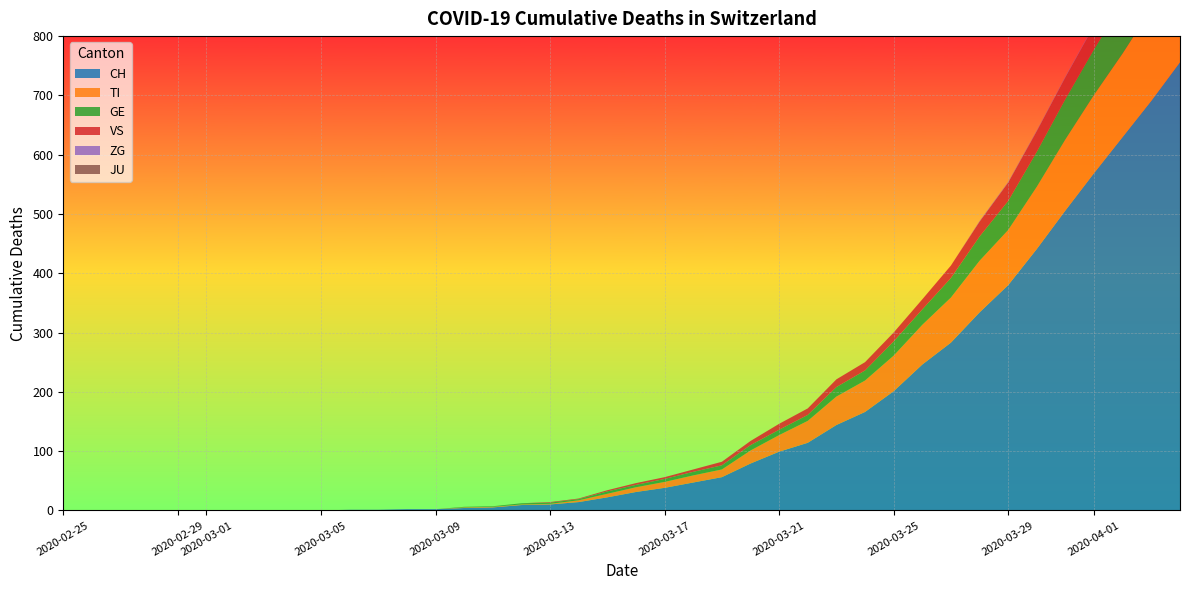

Reading left to right, extract all data points from this chart.

CH: 0=0	1=0	2=0	3=0	4=0	5=0	6=0	7=0	8=0	9=0	10=1	11=1	12=2	13=2	14=4	15=5	16=9	17=10	18=14	19=22	20=31	21=38	22=47	23=56	24=79	25=99	26=114	27=144	28=166	29=201	30=246	31=283	32=334	33=380	34=441	35=506	36=569	37=630	38=691	39=756
TI: 0=0	1=0	2=0	3=0	4=0	5=0	6=0	7=0	8=0	9=0	10=0	11=0	12=0	13=0	14=1	15=1	16=1	17=1	18=3	19=6	20=8	21=10	22=12	23=13	24=22	25=28	26=37	27=48	28=53	29=60	30=67	31=76	32=87	33=93	34=105	35=120	36=132	37=141	38=155	39=165
GE: 0=0	1=0	2=0	3=0	4=0	5=0	6=0	7=0	8=0	9=0	10=0	11=0	12=0	13=0	14=1	15=1	16=2	17=2	18=2	19=4	20=4	21=5	22=6	23=7	24=9	25=9	26=10	27=16	28=17	29=24	30=26	31=33	32=41	33=49	34=59	35=68	36=77	37=85	38=92	39=106
VS: 0=0	1=0	2=0	3=0	4=0	5=0	6=0	7=0	8=0	9=0	10=0	11=0	12=0	13=0	14=0	15=0	16=0	17=1	18=1	19=2	20=3	21=3	22=4	23=6	24=7	25=10	26=11	27=13	28=14	29=15	30=17	31=21	32=25	33=31	34=35	35=37	36=40	37=47	38=51	39=53
ZG: 0=0	1=0	2=0	3=0	4=0	5=0	6=0	7=0	8=0	9=0	10=0	11=0	12=0	13=0	14=0	15=0	16=0	17=0	18=0	19=0	20=0	21=0	22=0	23=0	24=0	25=0	26=0	27=0	28=0	29=0	30=0	31=0	32=1	33=1	34=1	35=1	36=1	37=1	38=1	39=2
JU: 0=0	1=0	2=0	3=0	4=0	5=0	6=0	7=0	8=0	9=0	10=0	11=0	12=0	13=0	14=0	15=0	16=0	17=0	18=0	19=0	20=0	21=0	22=0	23=0	24=0	25=0	26=0	27=0	28=0	29=0	30=0	31=0	32=0	33=0	34=0	35=0	36=0	37=0	38=0	39=0